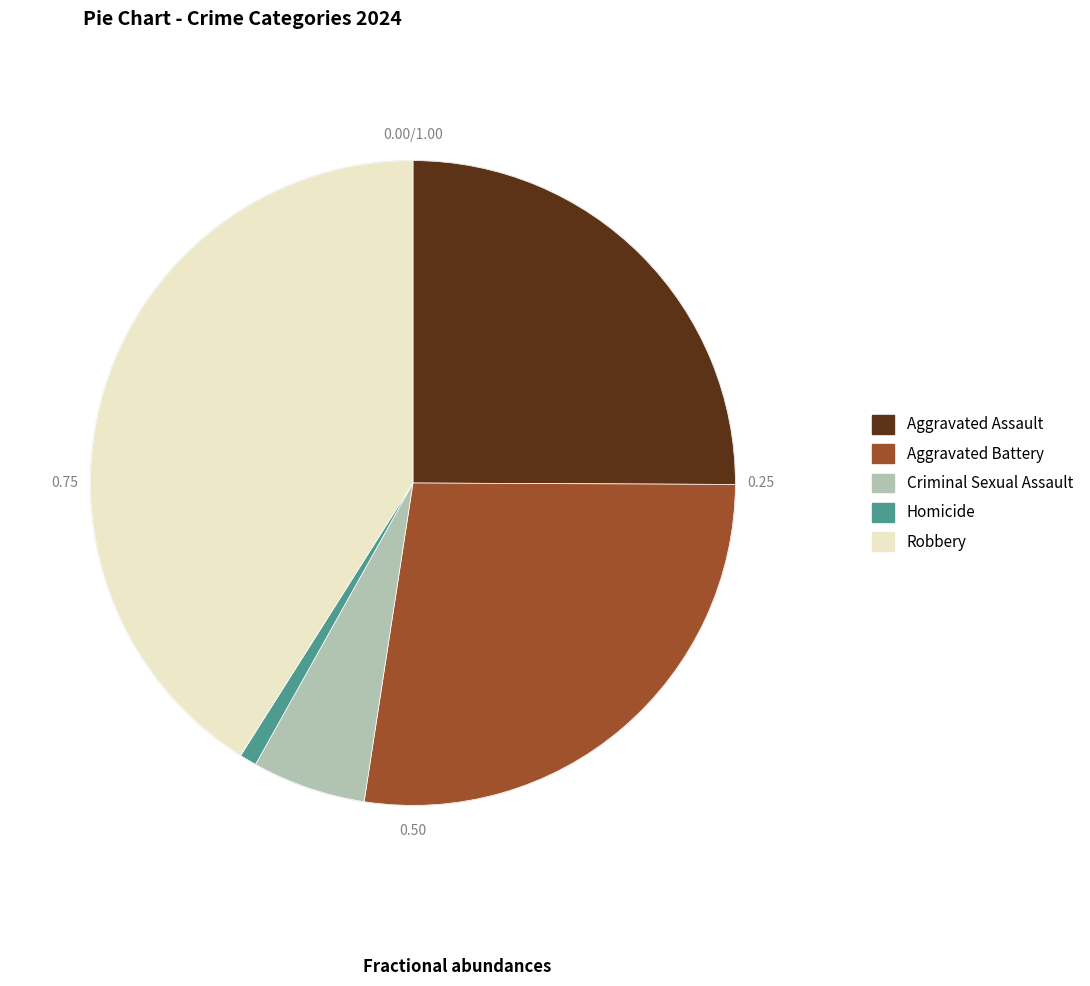

Between Aggravated Battery and Robbery, which is larger?

Robbery